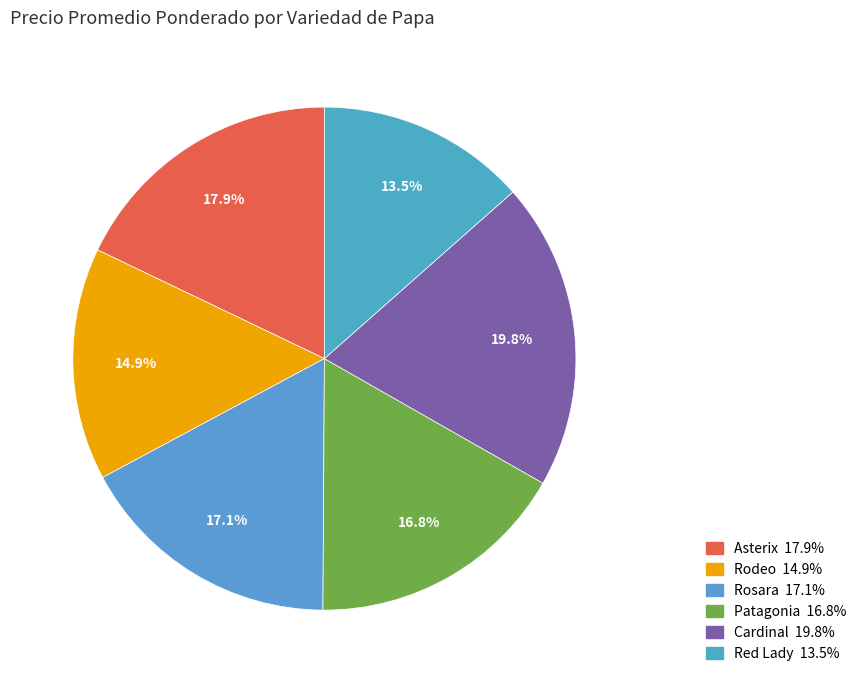

True or false: Asterix accounts for 18% of the total.

True